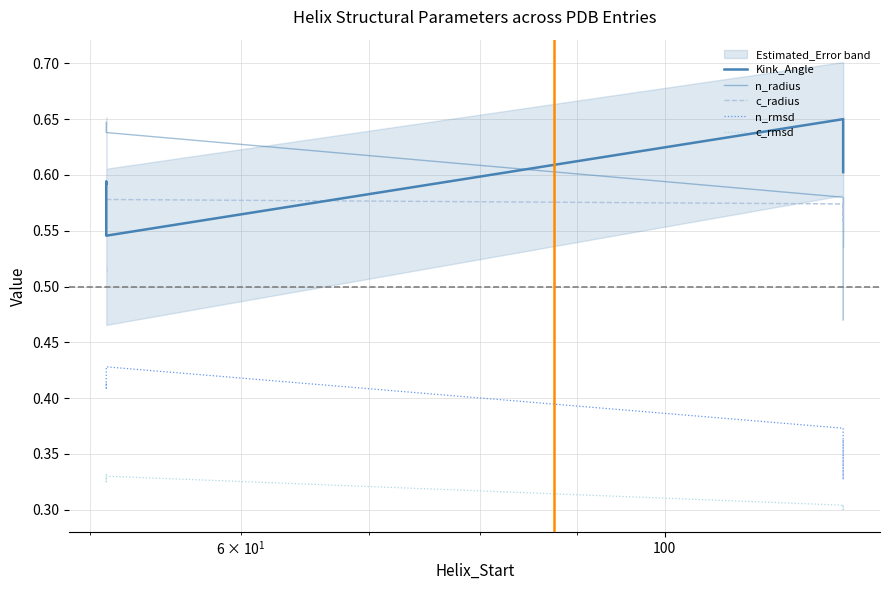

Which series has the largest total across all categories?

Kink_Angle